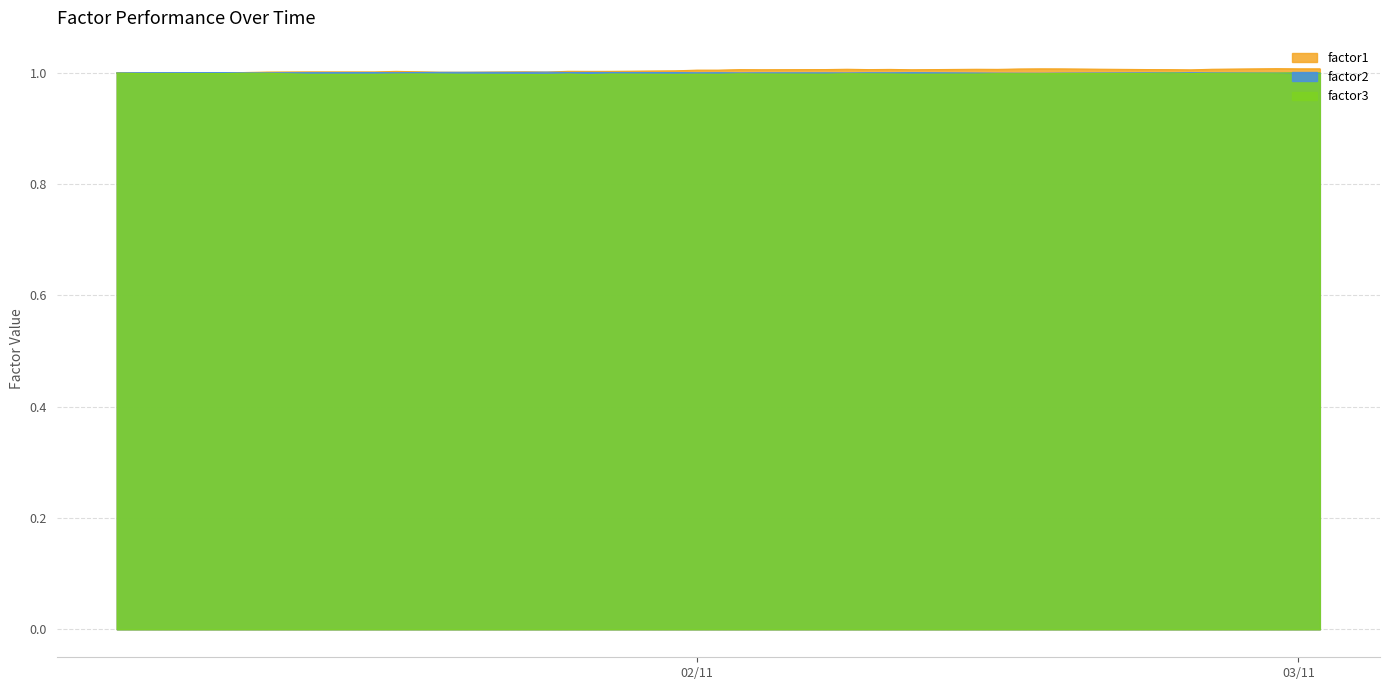

What is the total value across all series at 02/11?

3.0